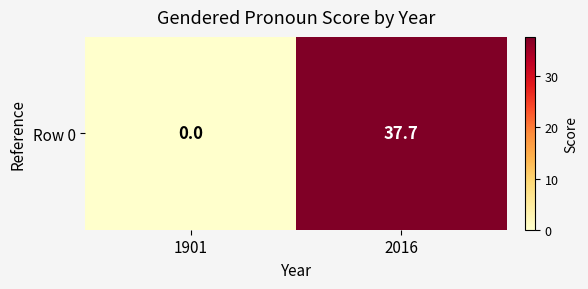

What value does the data have at 2016?

37.7